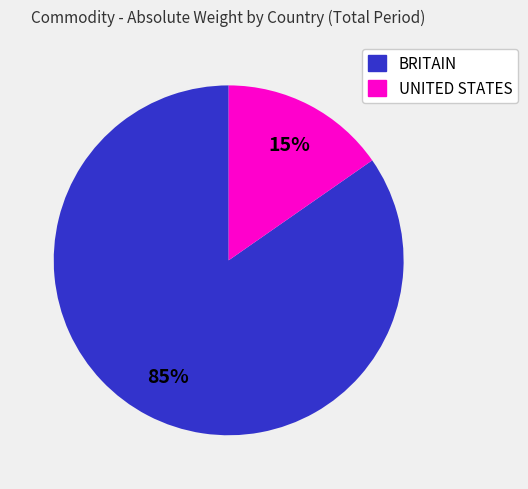

Does any single category account for the majority?

Yes